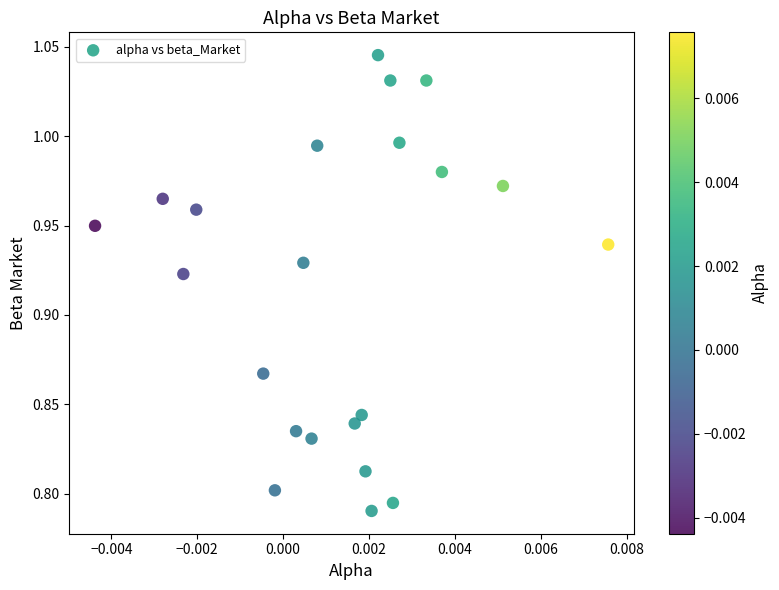

What is the range of Y values (max minus min)?

0.3